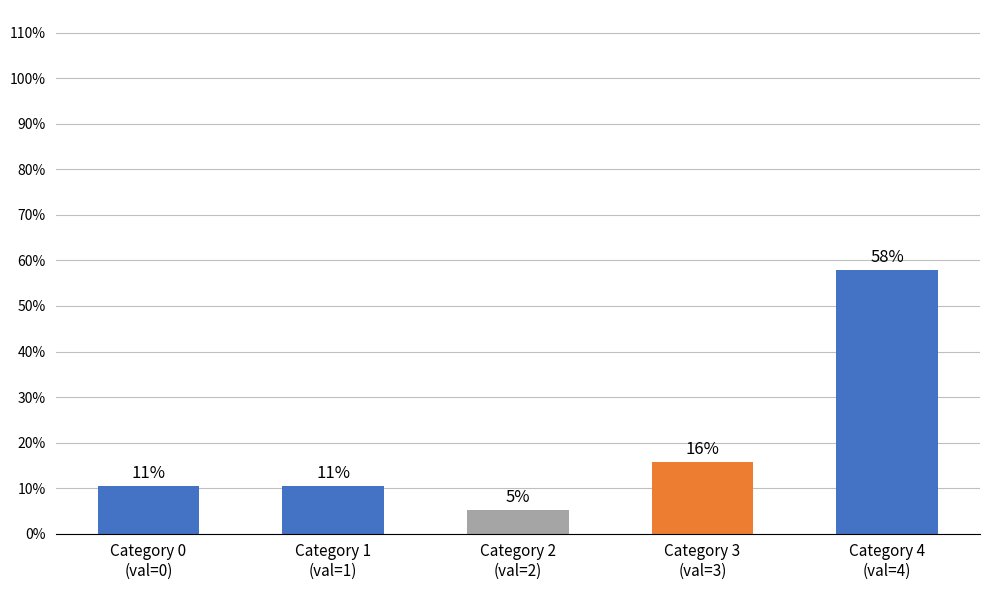

What is the value of the 2nd bar from the left?

10.5